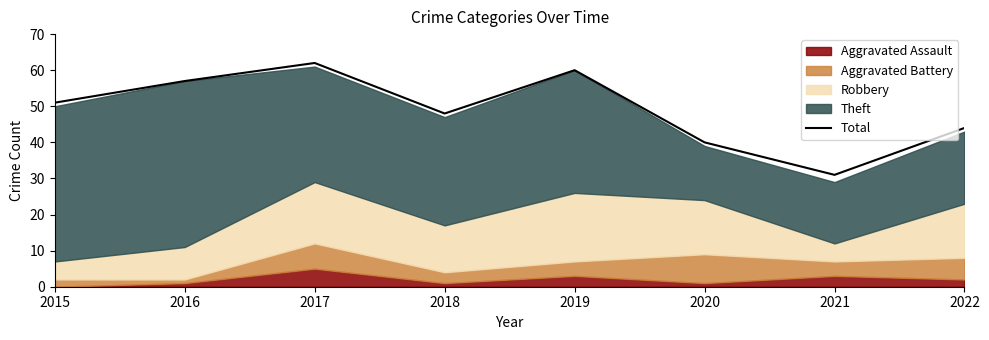

Reading right to left, what are all the values shown in this chart?

44	31	40	60	48	62	57	51